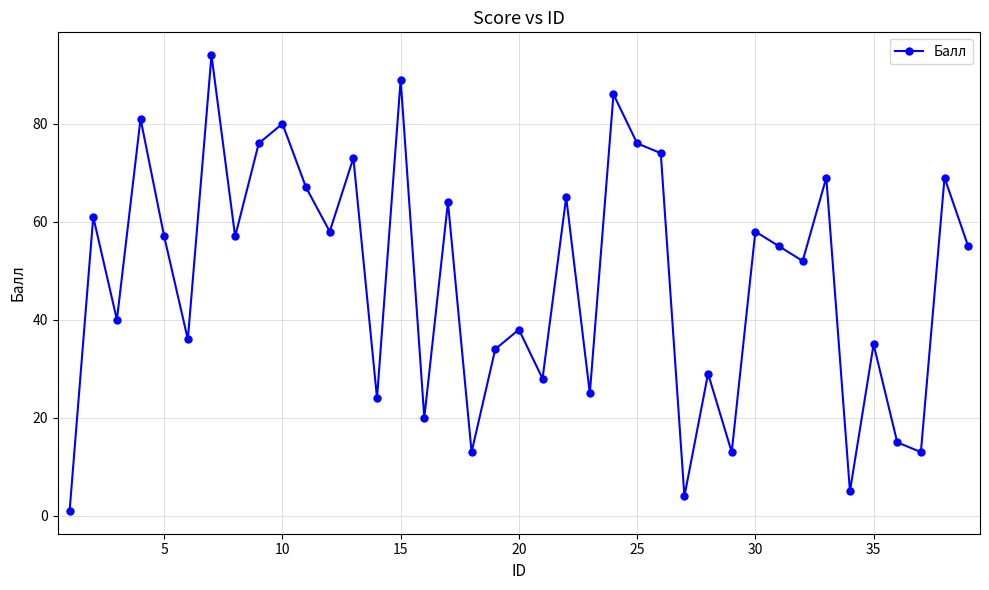

Does the chart display data point markers on the line(s)?

Yes